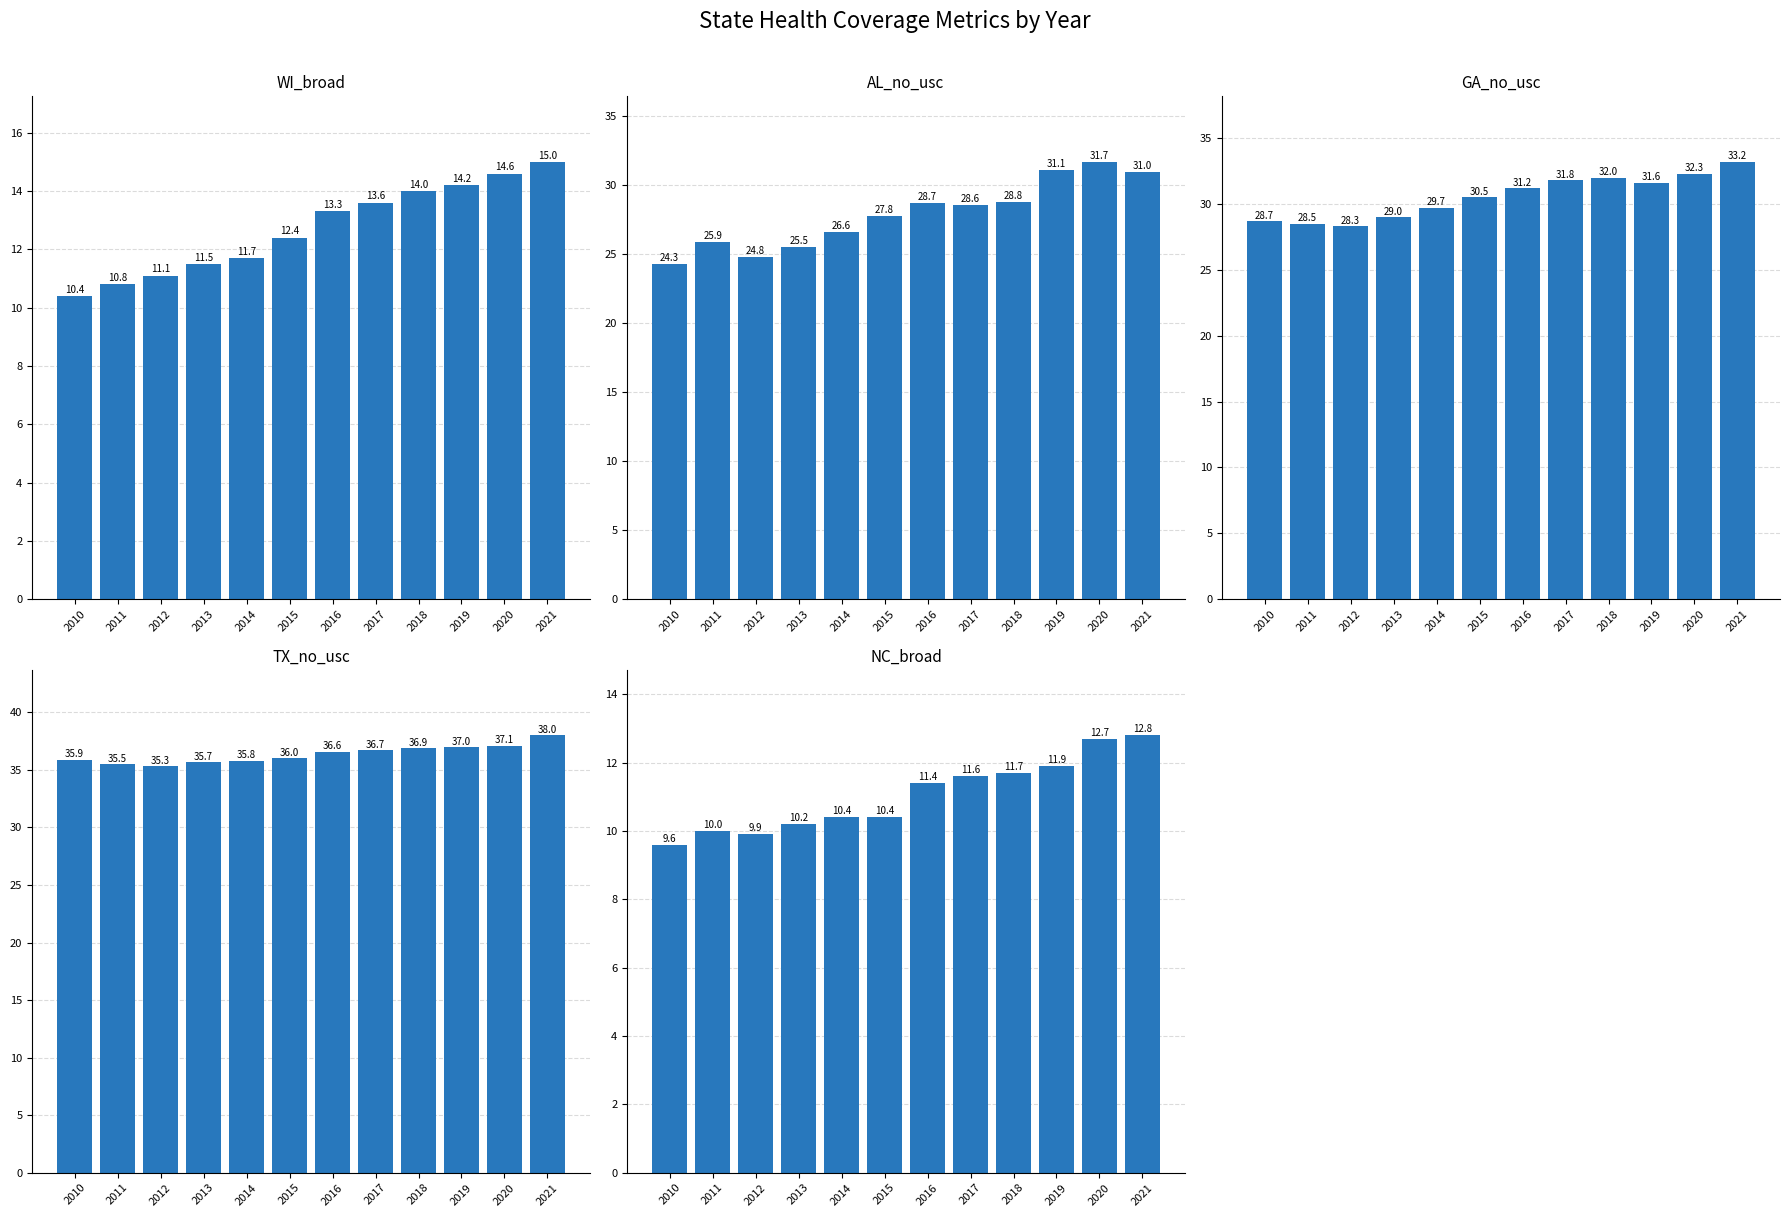

At how many categories does at least one series exceed 31?

12